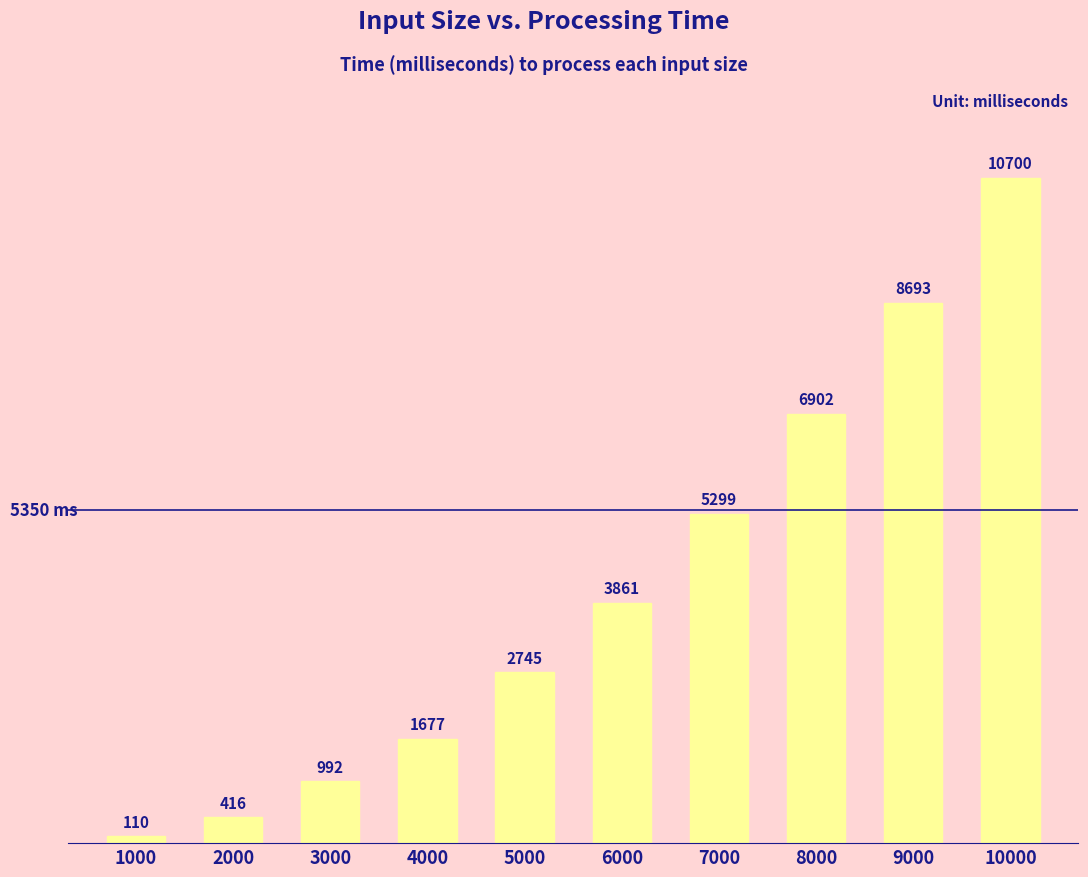

Does the chart contain any negative values?

No